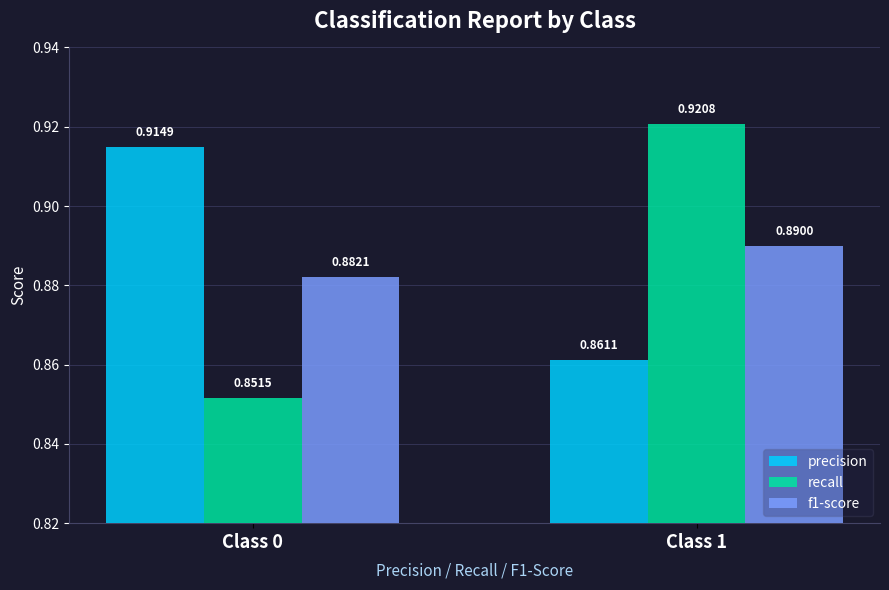

Between Class 0 and Class 1, which series saw the biggest shift?

recall